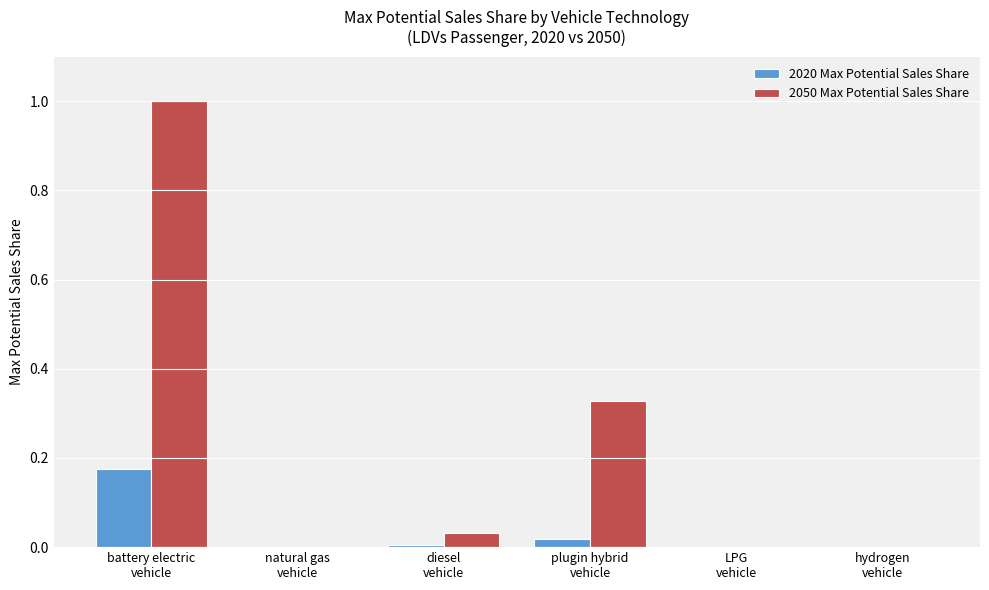

Which series has the largest total across all categories?

2050 Max Potential Sales Share